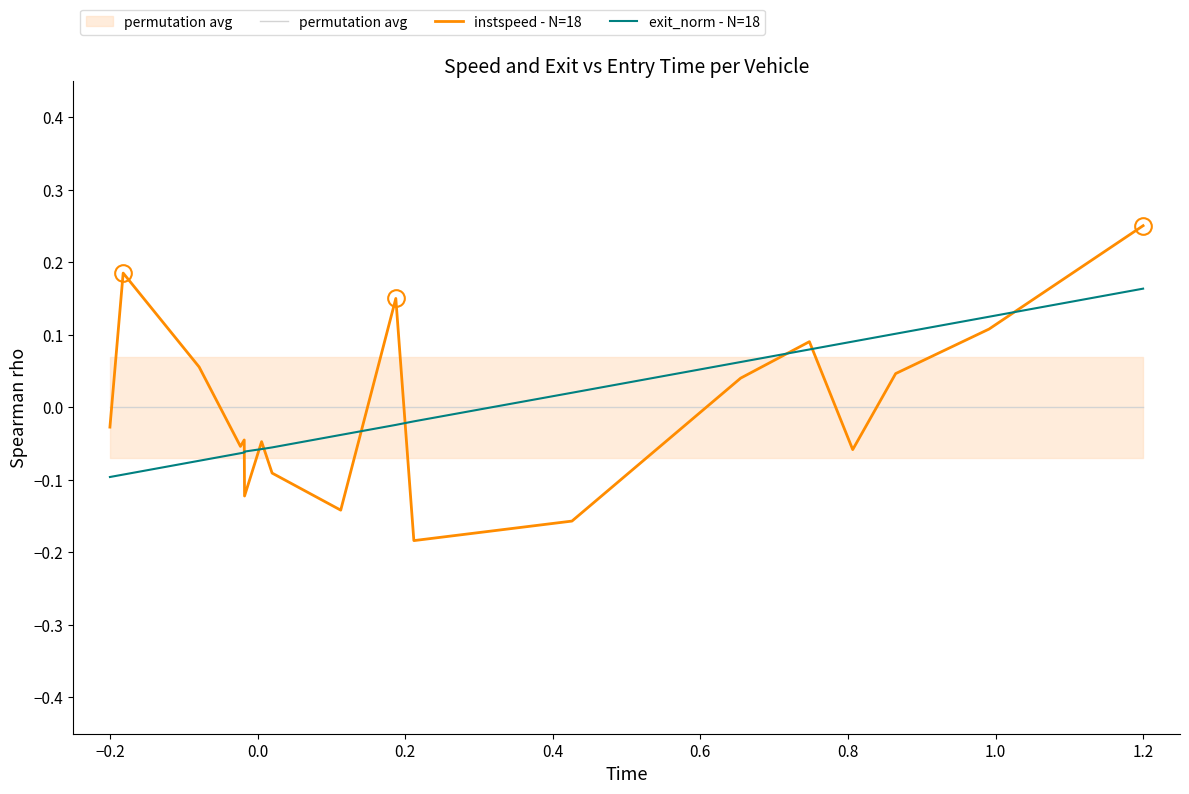

True or false: exit_norm - N=18 and instspeed - N=18 cross at least once.

True